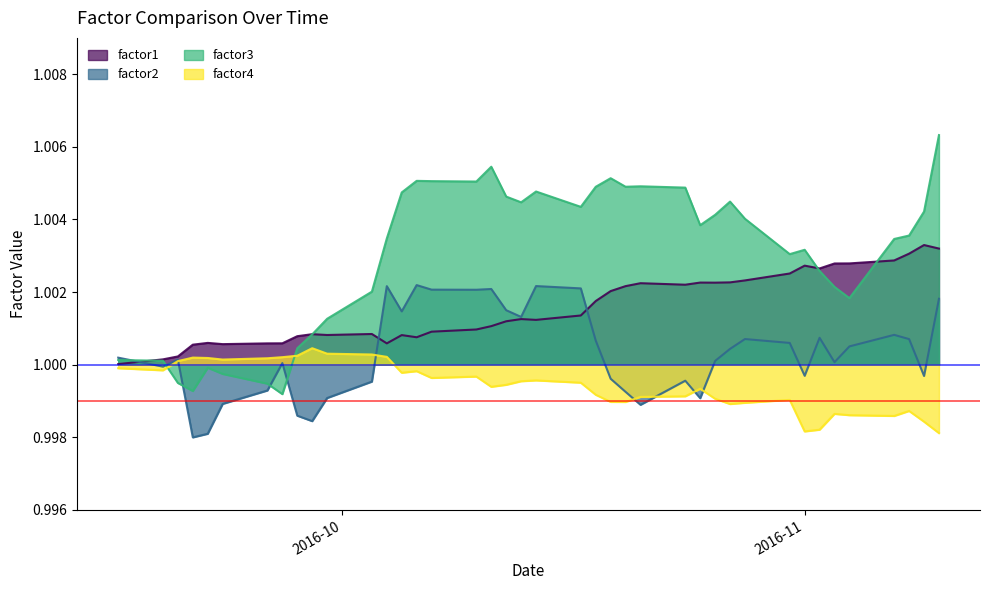

Which series has the largest range (max minus min)?

factor3